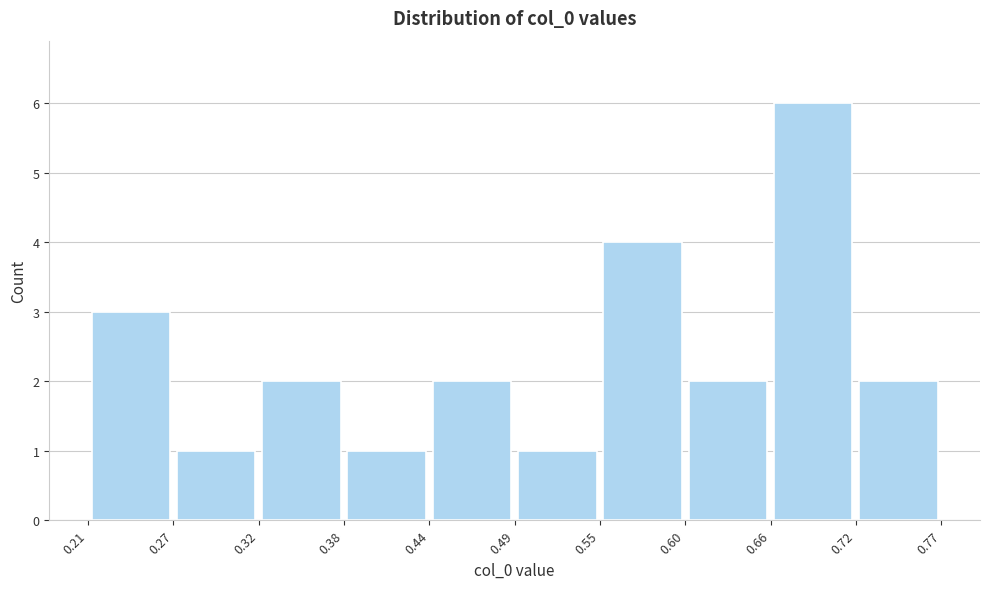

Reading left to right, list every bar in this chart as the range it spans on the x-axis followed by its height. The values are not printed on the chart, so give them approximately, as read against the axis.

0.21 to 0.27: 3
0.27 to 0.32: 1
0.32 to 0.38: 2
0.38 to 0.44: 1
0.44 to 0.49: 2
0.49 to 0.55: 1
0.55 to 0.60: 4
0.60 to 0.66: 2
0.66 to 0.72: 6
0.72 to 0.77: 2